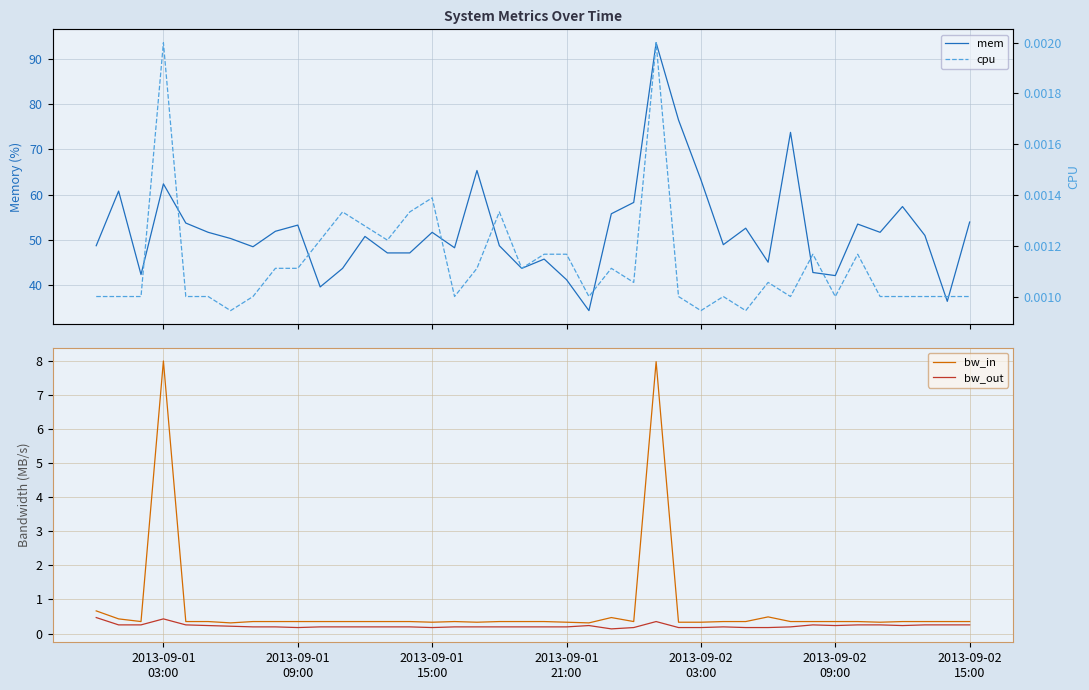

True or false: bw_out and cpu cross at least once.

False